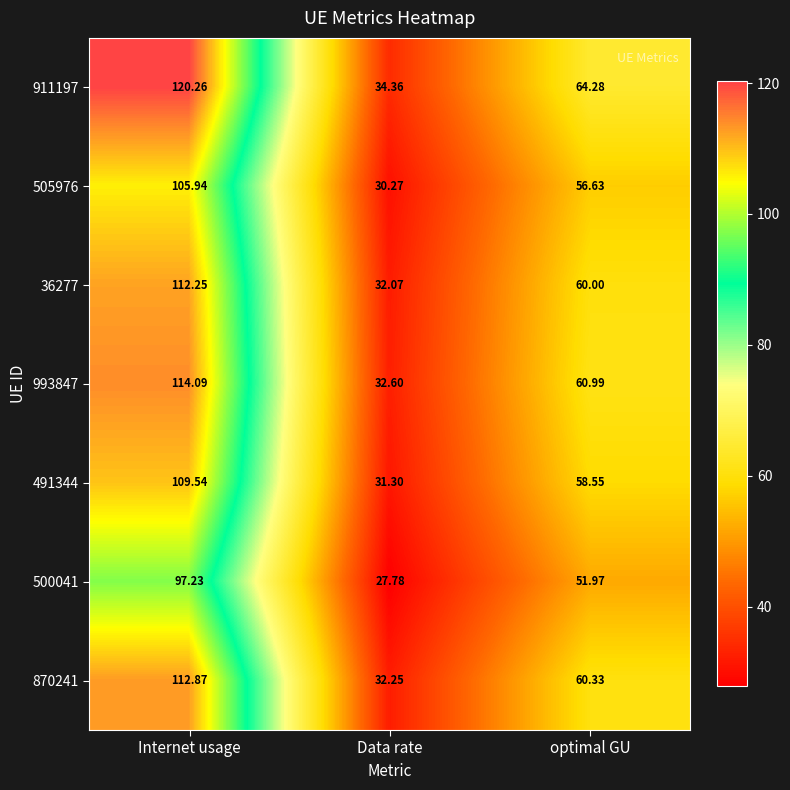

Which category has the lowest value across all series?

Data rate